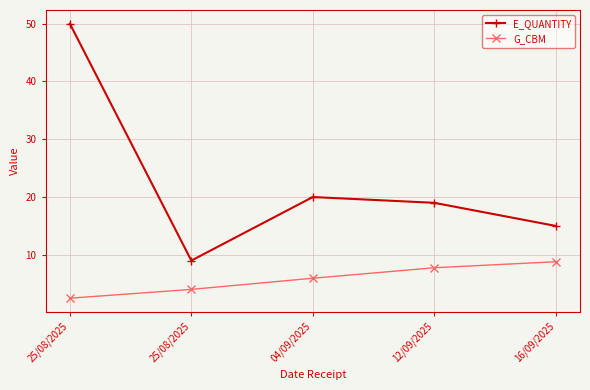

What are all the series names shown in the legend?

E_QUANTITY, G_CBM